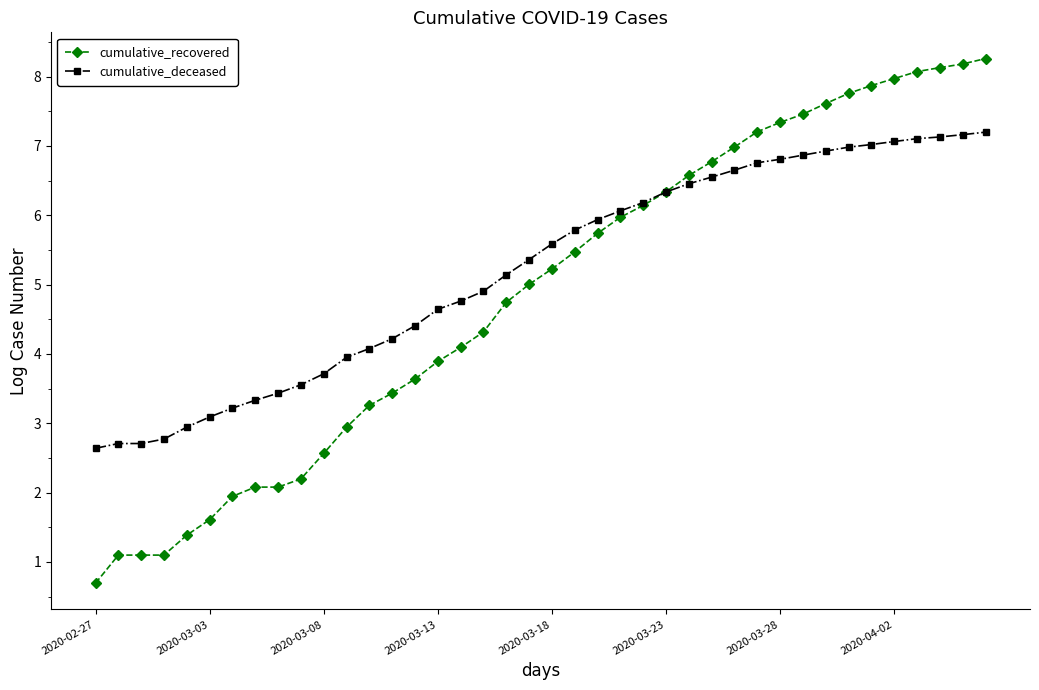

What is the highest value of the cumulative_recovered series?

8.3